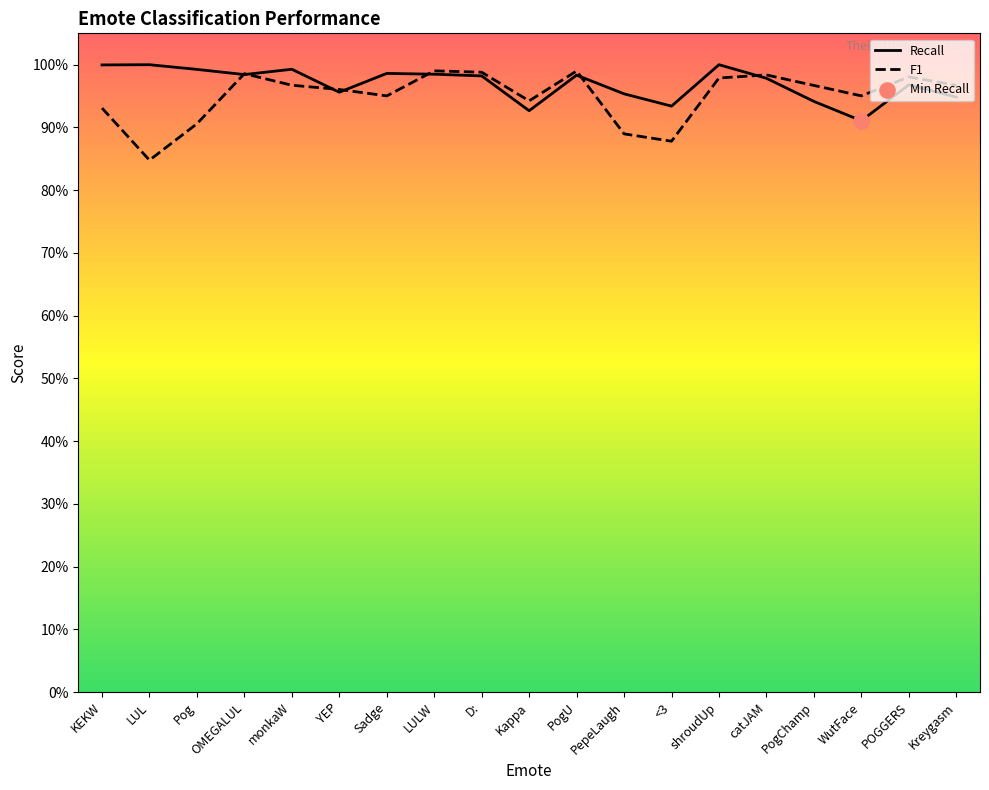

At how many categories does at least one series exceed 0?

19